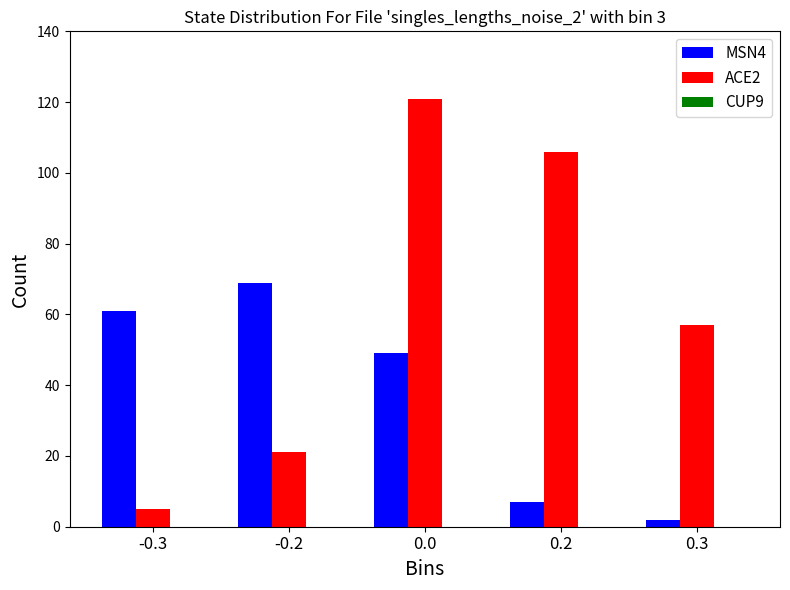

How many bars are there in total?

10